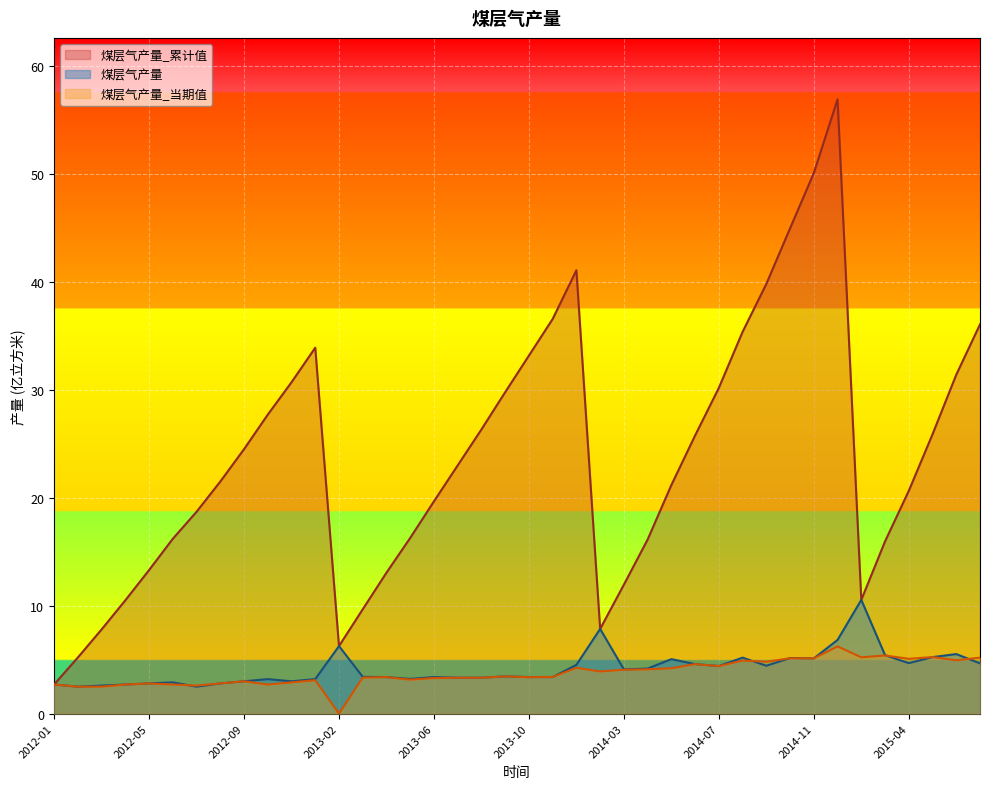

Reading right to left, transcribe all the data shown in this chart.

煤层气产量_累计值: 2015-07=36.1	2015-06=31.4	2015-05=25.9	2015-04=20.6	2015-03=16.0	2015-02=10.5	2014-12=56.9	2014-11=50.1	2014-10=45.0	2014-09=39.8	2014-08=35.4	2014-07=30.2	2014-06=25.8	2014-05=21.2	2014-04=16.1	2014-03=11.9	2014-02=7.8	2013-12=41.1	2013-11=36.6	2013-10=33.2	2013-09=29.8	2013-08=26.3	2013-07=23.0	2013-06=19.7	2013-05=16.3	2013-04=13.1	2013-03=9.7	2013-02=6.3	2012-12=33.9	2012-11=30.7	2012-10=27.7	2012-09=24.5	2012-08=21.5	2012-07=18.7	2012-06=16.2	2012-05=13.3	2012-04=10.5	2012-03=7.8	2012-02=5.2	2012-01=2.7
煤层气产量: 2015-07=4.7	2015-06=5.5	2015-05=5.2	2015-04=4.7	2015-03=5.4	2015-02=10.5	2014-12=6.8	2014-11=5.1	2014-10=5.2	2014-09=4.4	2014-08=5.2	2014-07=4.4	2014-06=4.6	2014-05=5.0	2014-04=4.2	2014-03=4.1	2014-02=7.8	2013-12=4.5	2013-11=3.4	2013-10=3.4	2013-09=3.5	2013-08=3.3	2013-07=3.3	2013-06=3.4	2013-05=3.2	2013-04=3.4	2013-03=3.4	2013-02=6.3	2012-12=3.2	2012-11=3.0	2012-10=3.2	2012-09=3.0	2012-08=2.8	2012-07=2.5	2012-06=2.9	2012-05=2.8	2012-04=2.7	2012-03=2.6	2012-02=2.5	2012-01=2.7
煤层气产量_当期值: 2015-07=5.2	2015-06=4.9	2015-05=5.2	2015-04=5.1	2015-03=5.4	2015-02=5.2	2014-12=6.2	2014-11=5.1	2014-10=5.1	2014-09=4.8	2014-08=4.9	2014-07=4.4	2014-06=4.6	2014-05=4.2	2014-04=4.1	2014-03=4.1	2014-02=3.9	2013-12=4.2	2013-11=3.4	2013-10=3.4	2013-09=3.5	2013-08=3.3	2013-07=3.3	2013-06=3.3	2013-05=3.1	2013-04=3.4	2013-03=3.3	2013-02=0.0	2012-12=3.1	2012-11=2.9	2012-10=2.7	2012-09=3.0	2012-08=2.8	2012-07=2.6	2012-06=2.7	2012-05=2.8	2012-04=2.7	2012-03=2.5	2012-02=2.5	2012-01=2.7